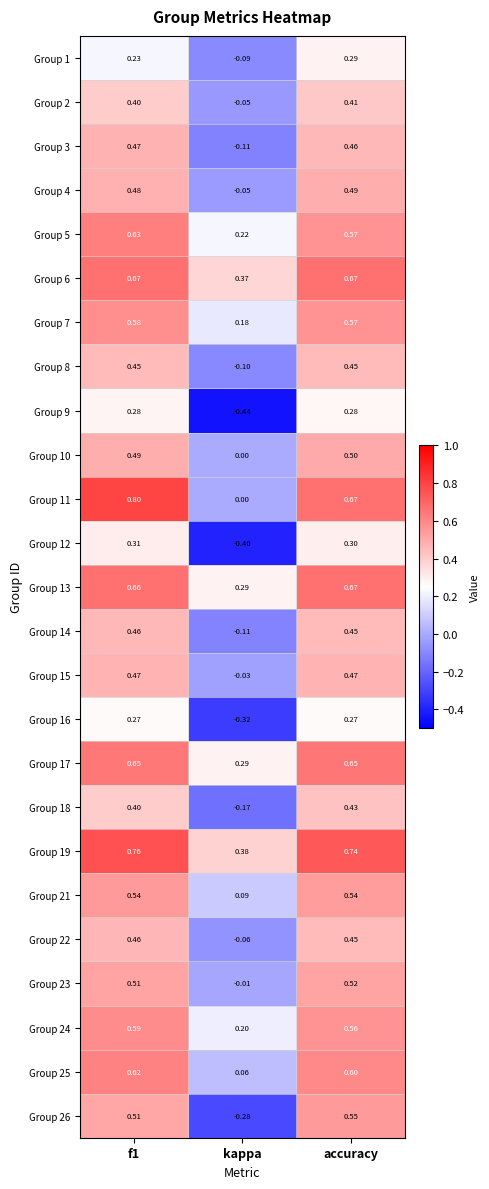

At how many categories does at least one series exceed 0?

3